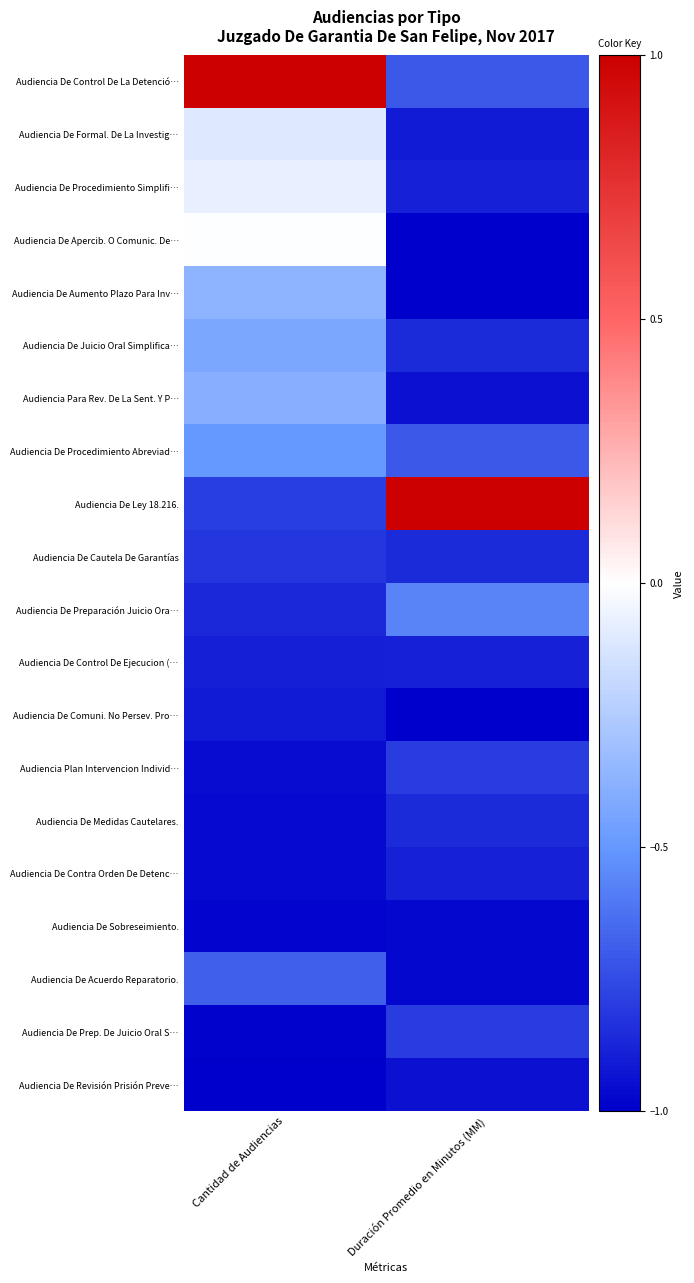

Which has a higher value, Cantidad de Audiencias or Duración Promedio en Minutos (MM)?

Cantidad de Audiencias